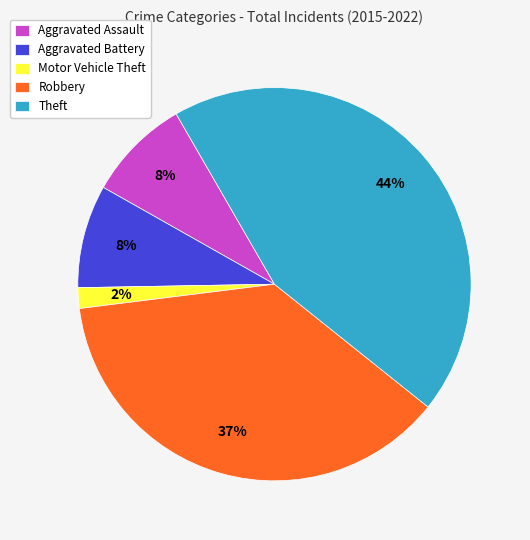

What is the largest slice in the pie chart?

Theft